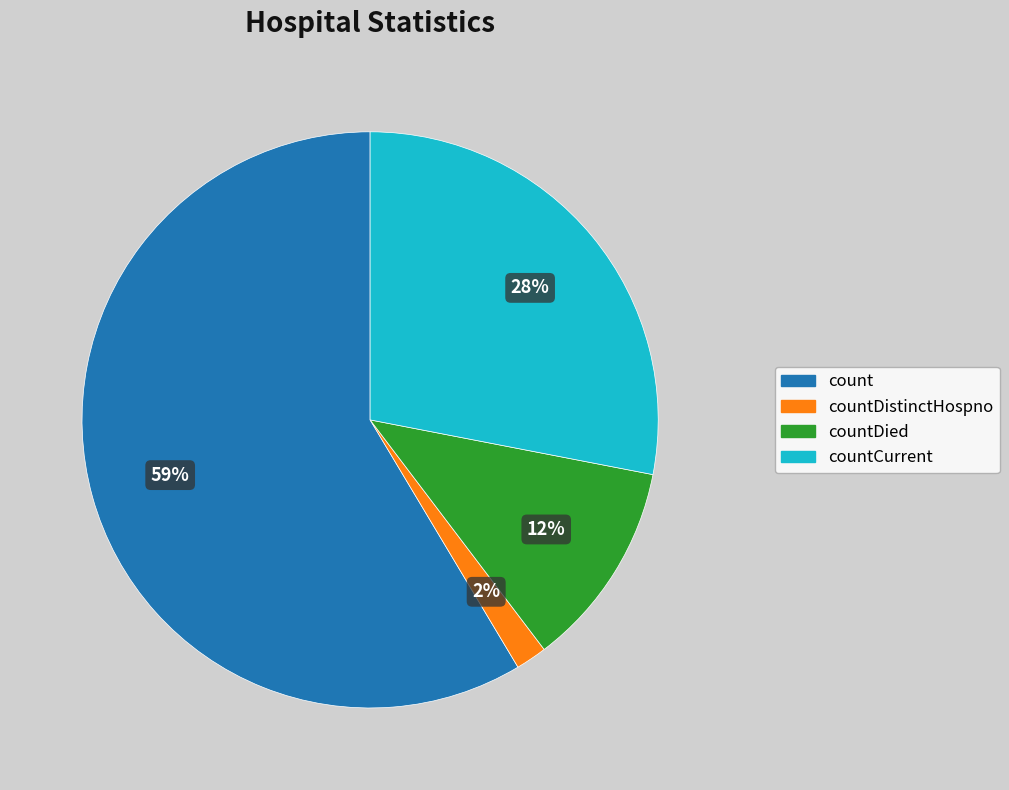

To the nearest percent, what is the average slice percentage?

25%